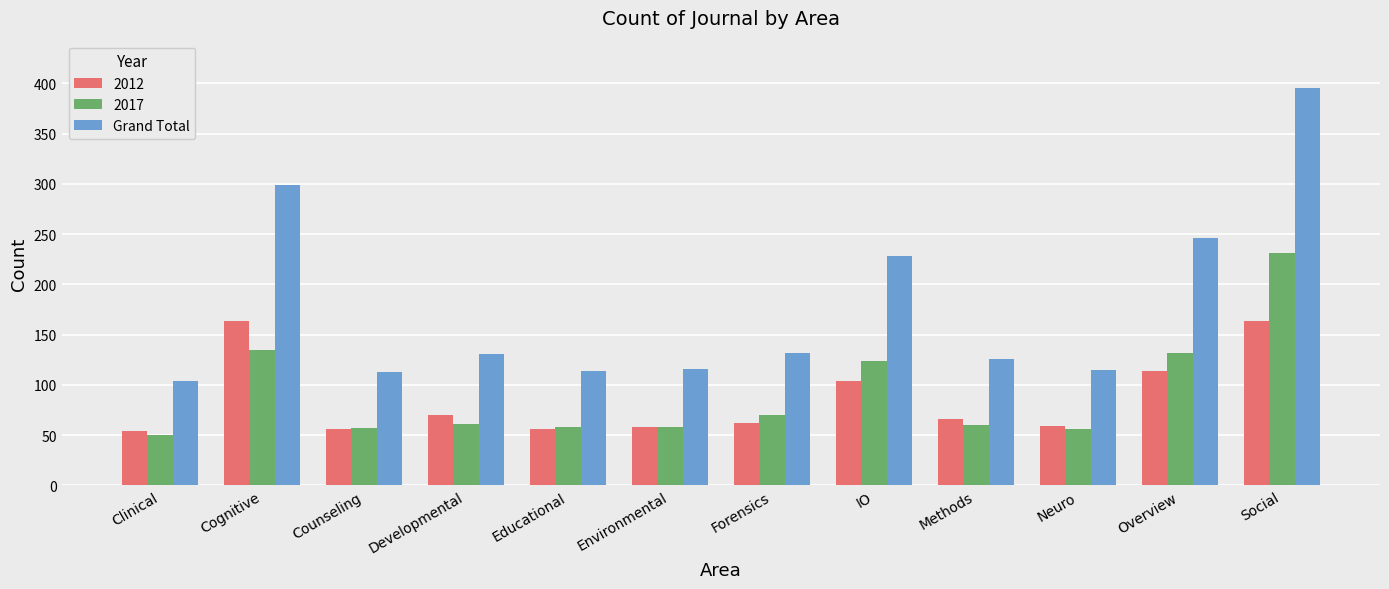

What position from the left is IO?

8